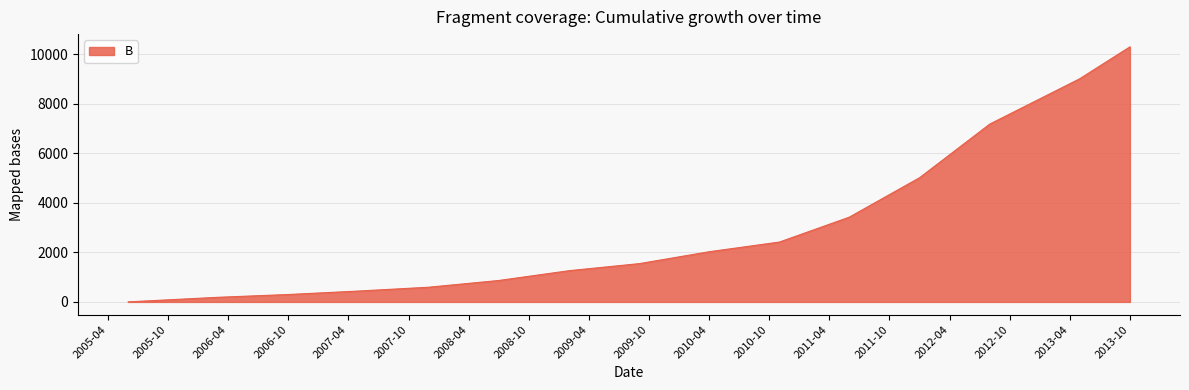

What is the difference between the second highest and second lowest values?

8825